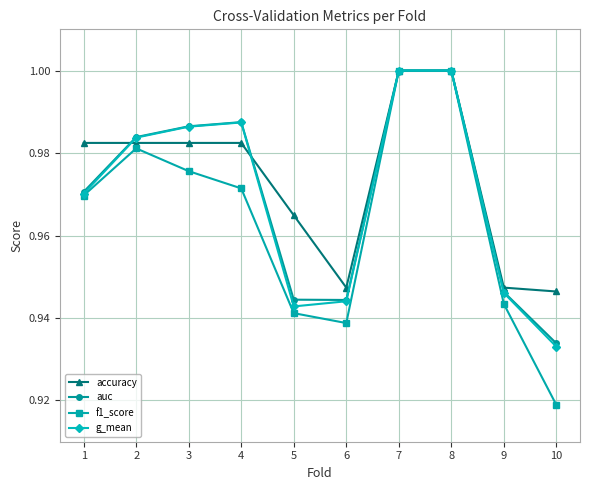

Between which two adjacent categories do g_mean and accuracy first intersect?

1 and 2